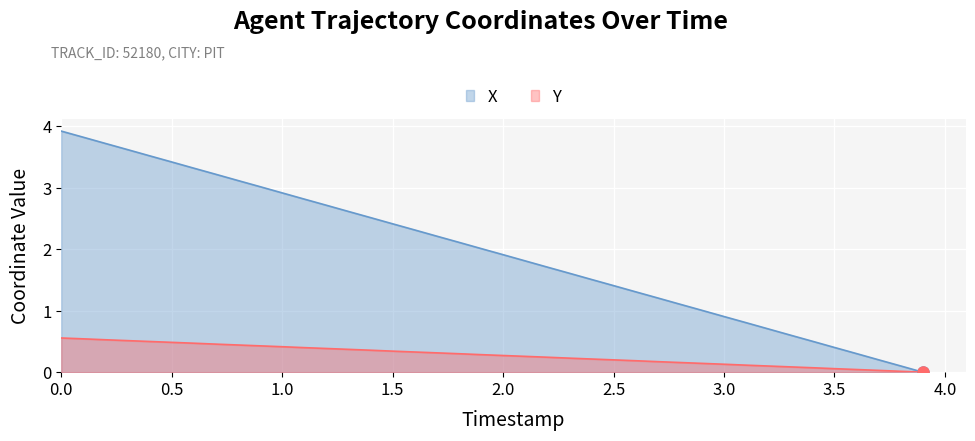

Rank the series by their average value, from lowest to highest.

Y, X